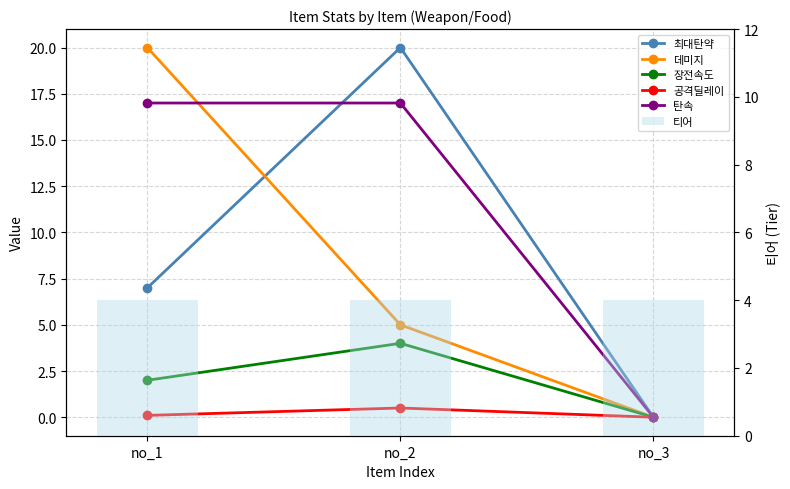

What is the difference between the highest and lowest values at no_2?

19.5